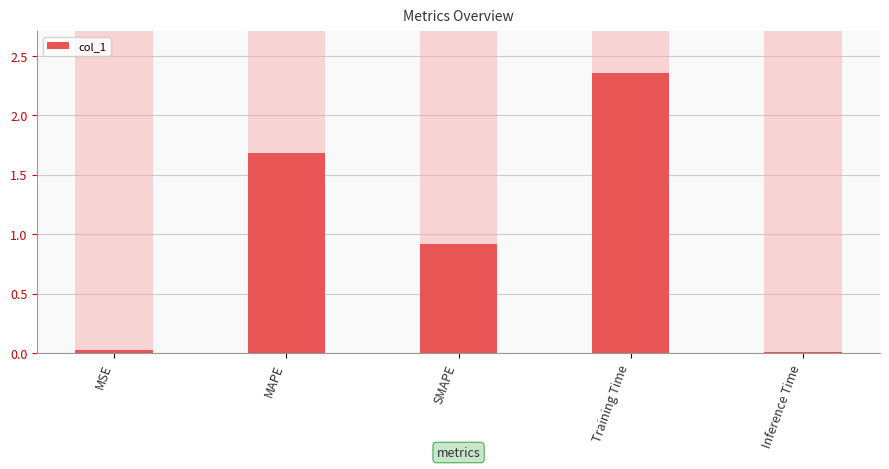

Which label corresponds to the largest value in the chart?

Training Time